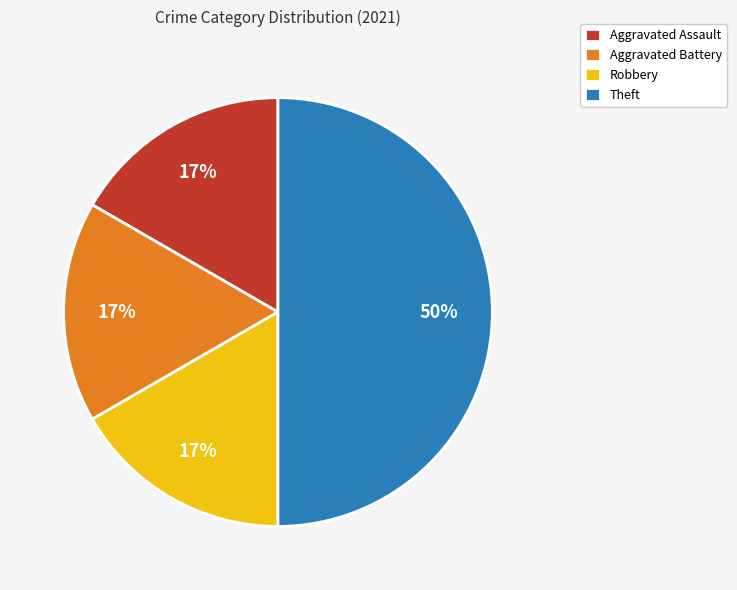

Combined, do Robbery and Theft account for over 50%?

Yes